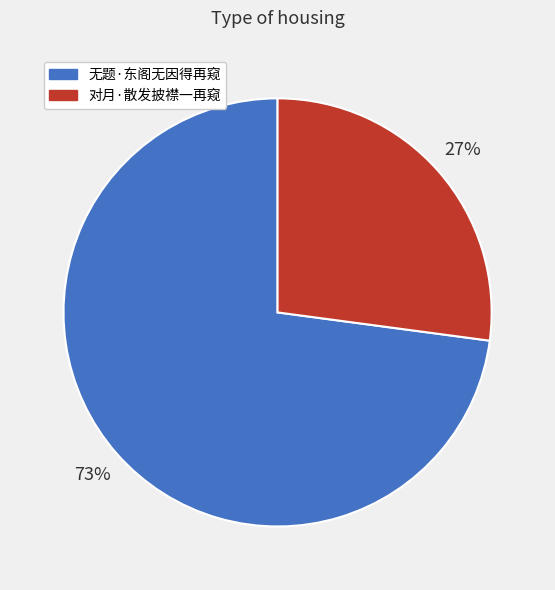

Is there a majority slice in this chart?

Yes